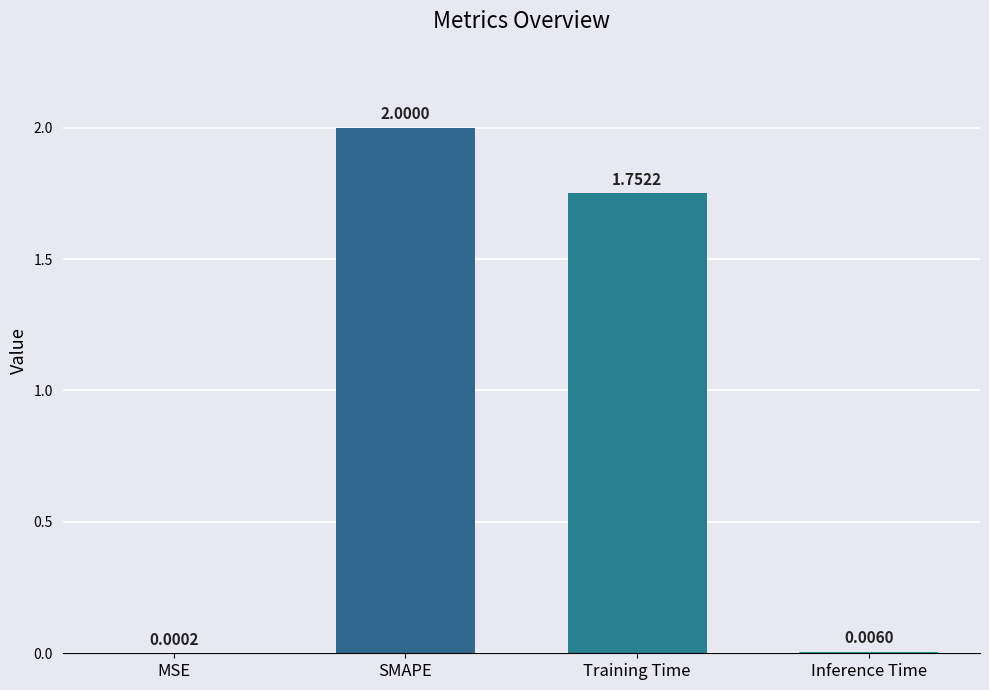

Which has a higher value, MSE or Inference Time?

Inference Time